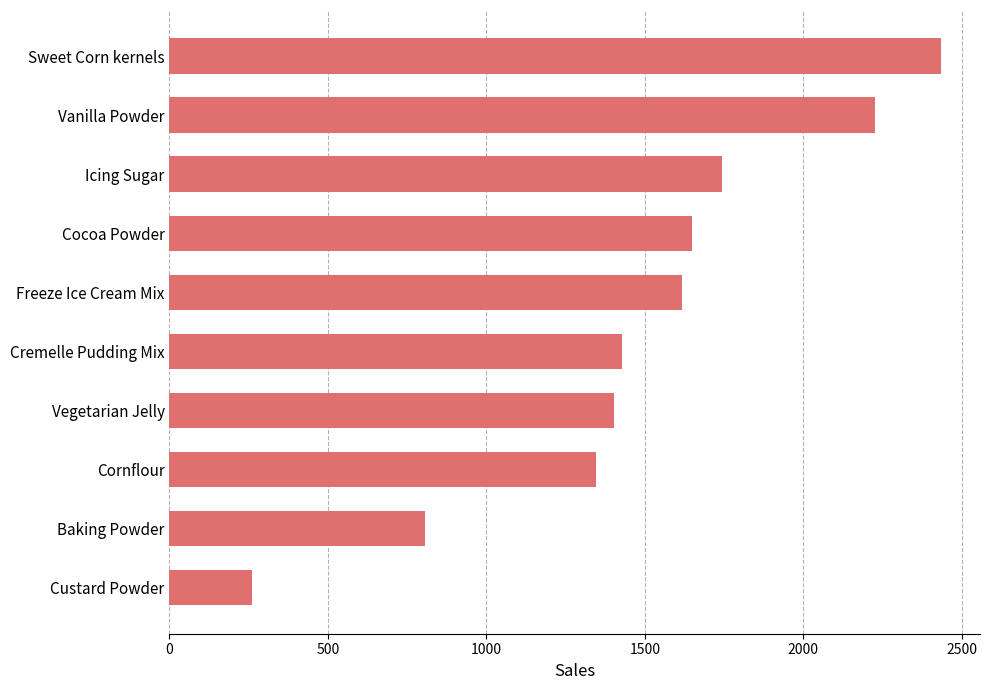

What is the minimum value shown in the chart?

259